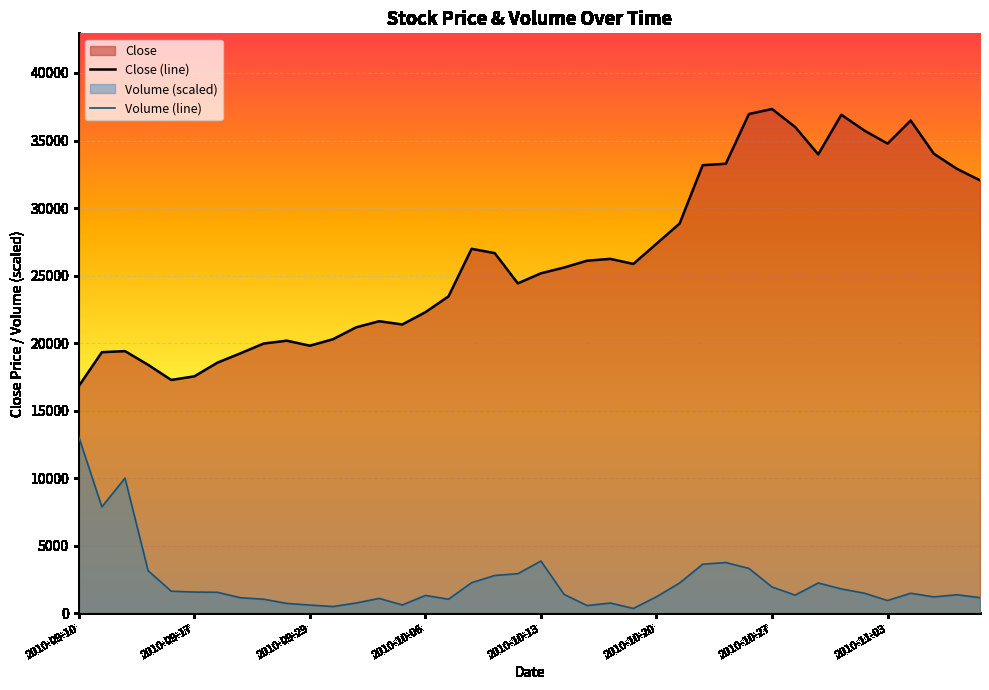

What is the difference between the maximum and minimum values in the Volume (line) series?

12698.1